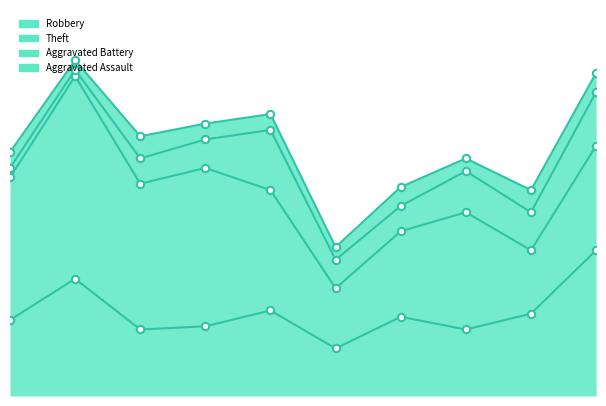

At which category is the sum across all series the highest?

2016